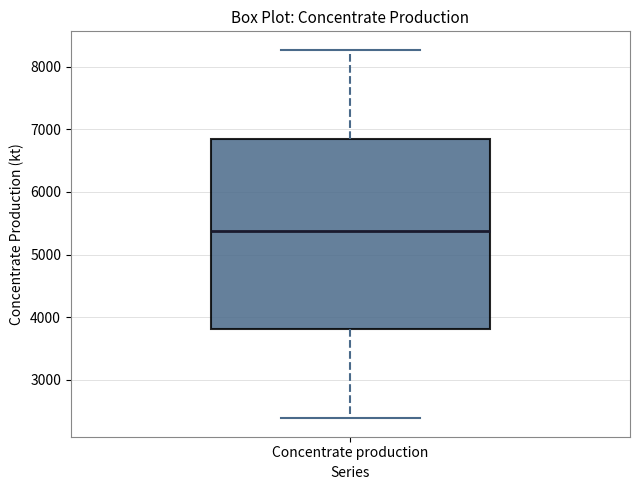

Where does the median line of the box for Concentrate production sit on the y-axis? The values are not printed on the chart, so give them approximately, as read against the axis.

5400